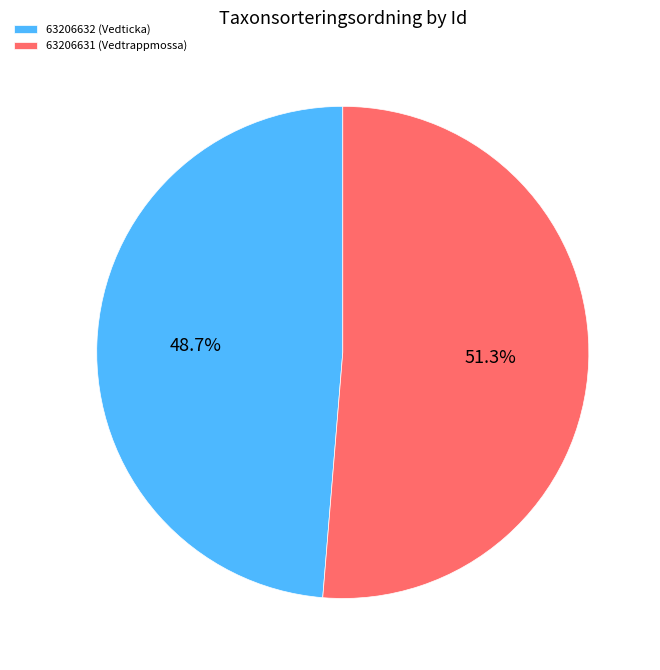

Rank the categories by value from highest to lowest.

63206631 (Vedtrappmossa), 63206632 (Vedticka)